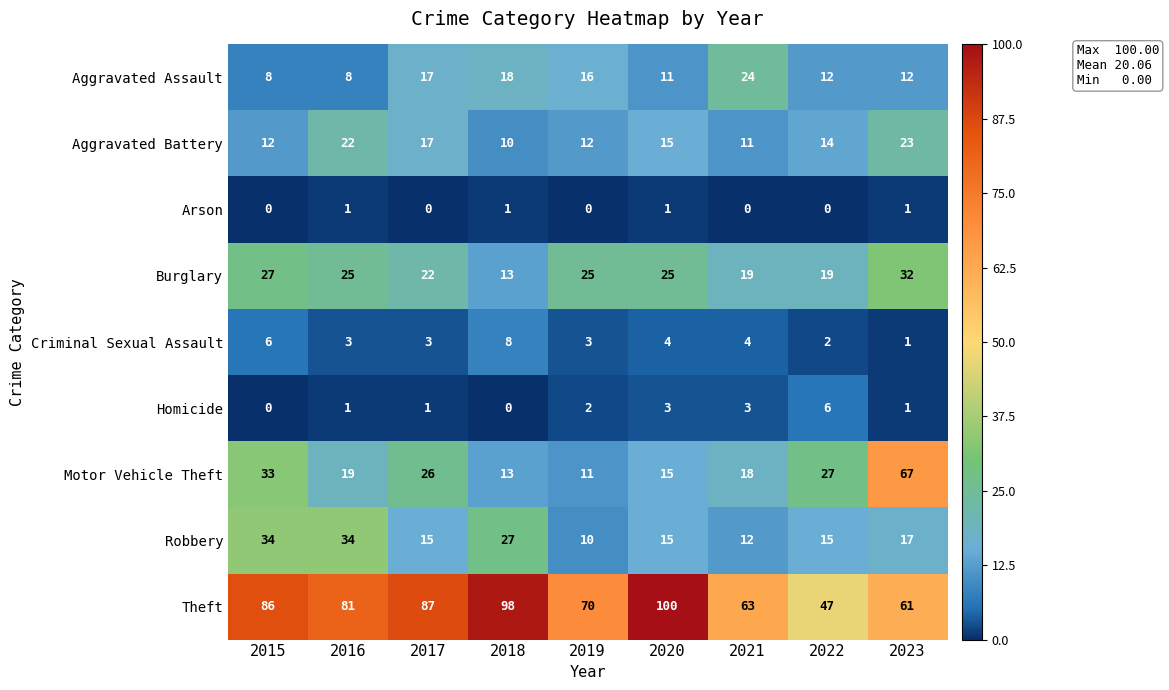

What is the greatest value displayed?

100